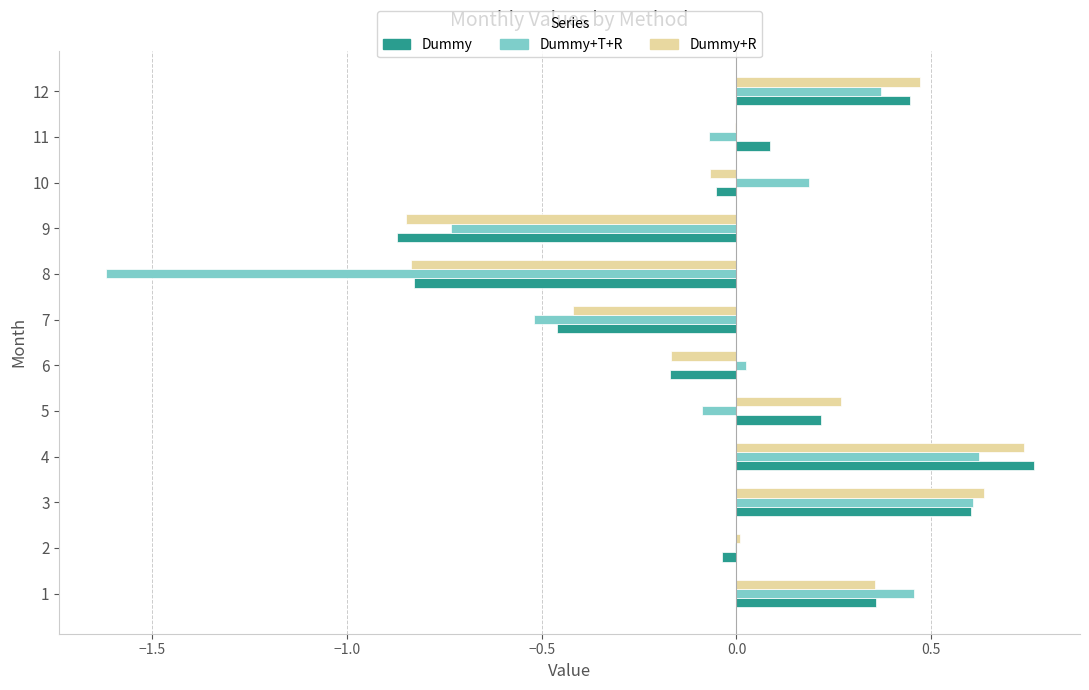

At which category is the sum across all series the highest?

4